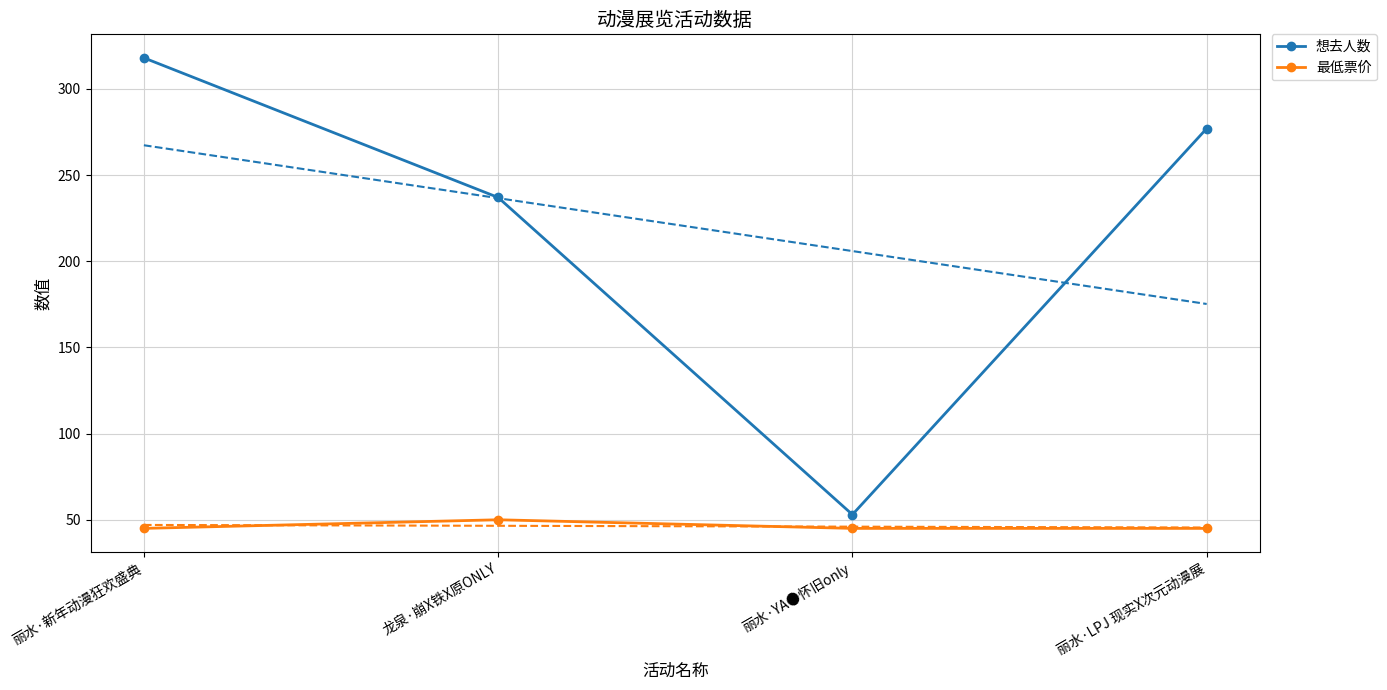

Between 龙泉·崩X铁X原ONLY and 丽水·YA●怀旧only, which series saw the biggest shift?

想去人数